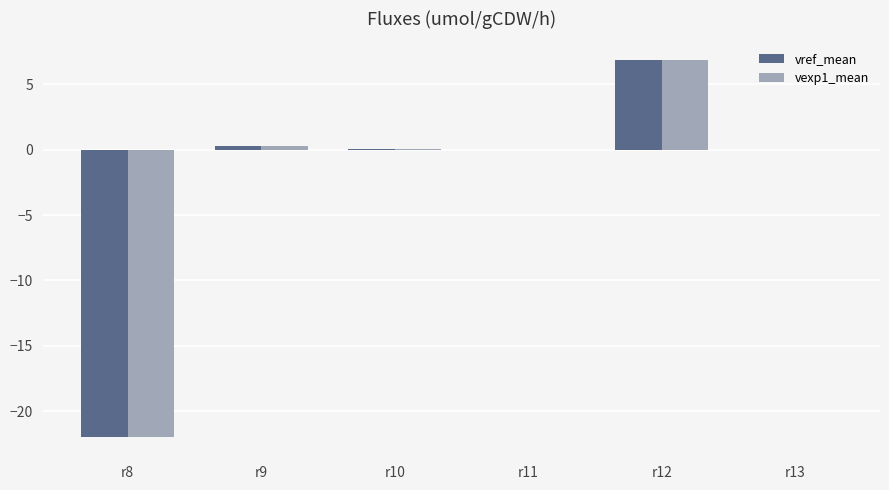

Which label corresponds to the largest value in the chart?

r12